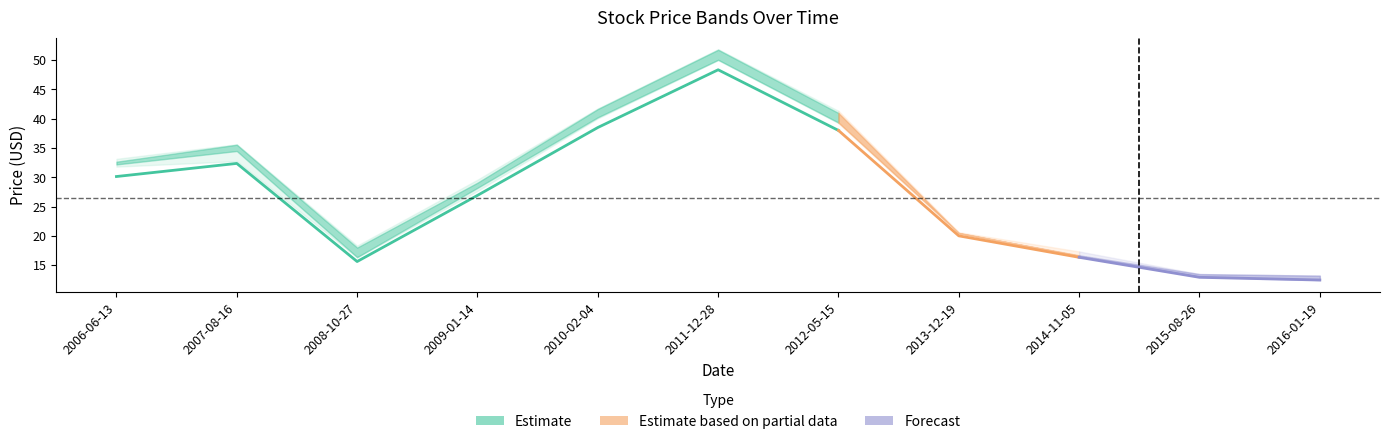

At which label does Close reach its minimum?

2016-01-19